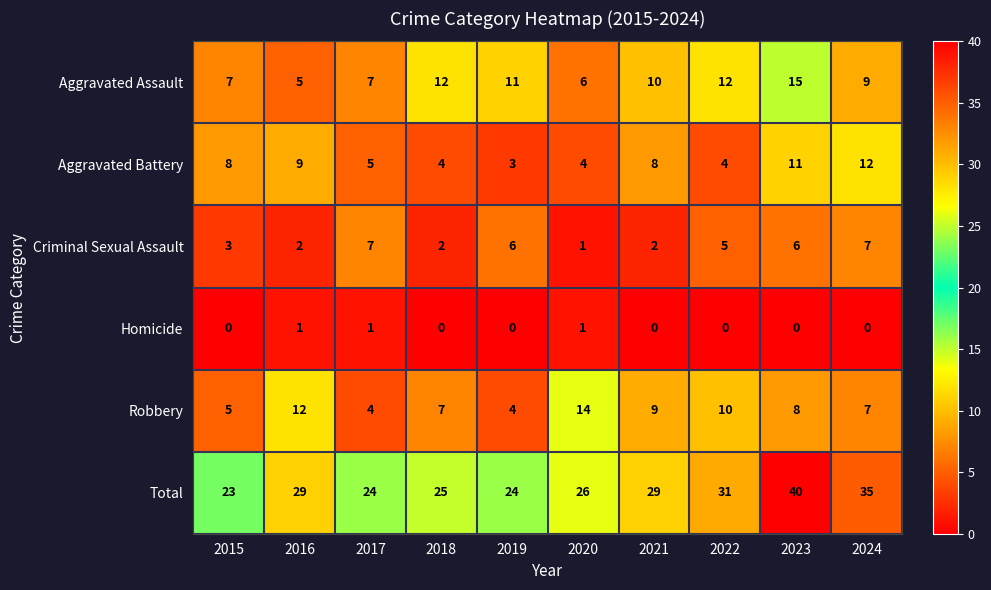

What is the sum of all Aggravated Assault values?

94